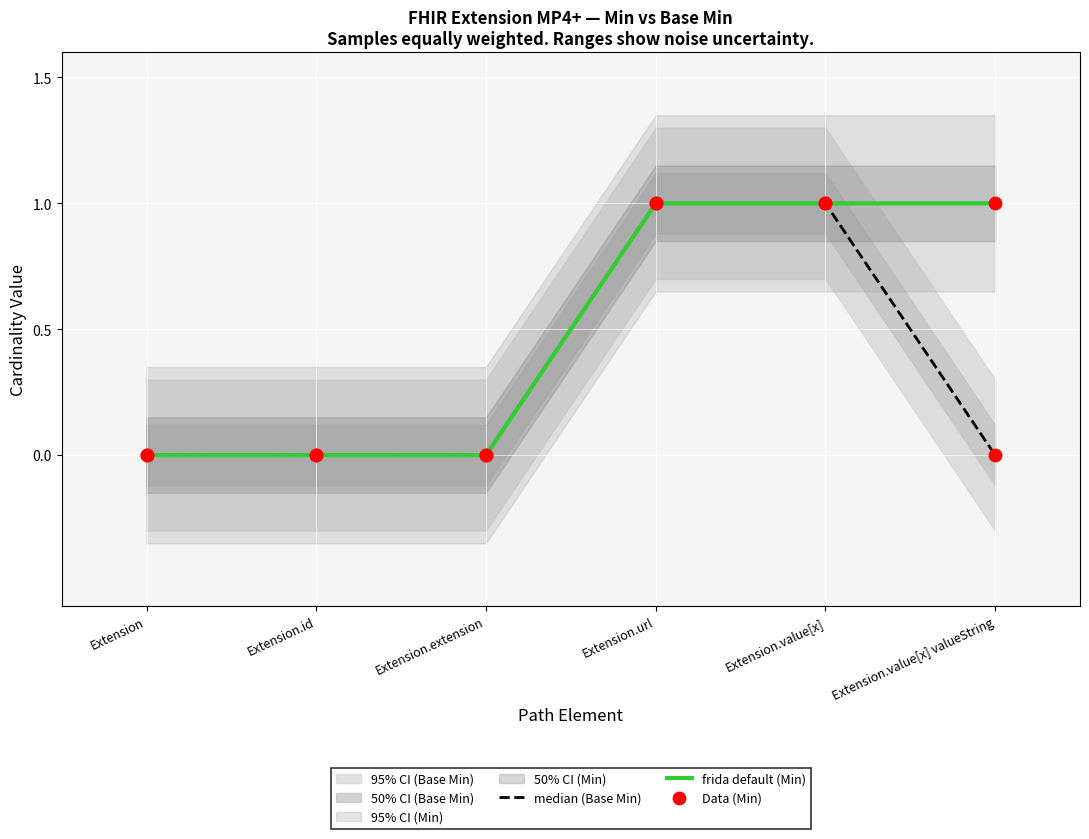

Which series has the largest total across all categories?

frida default (Min)